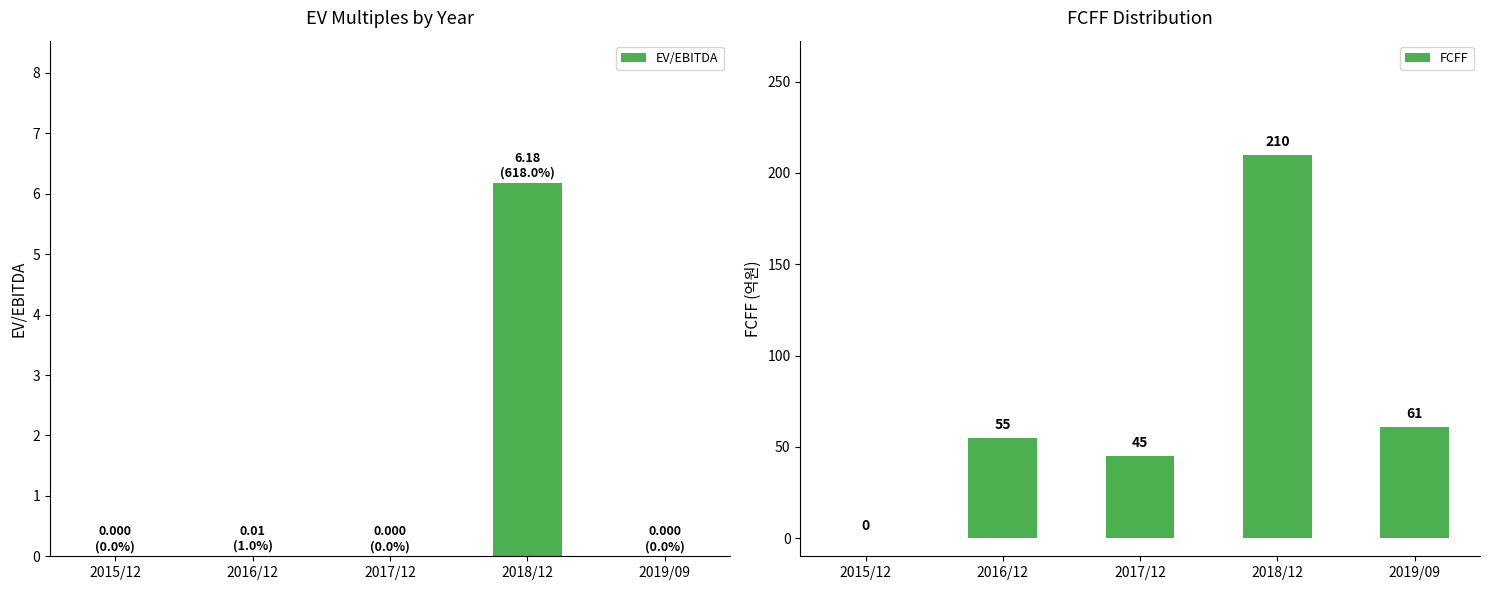

How many series are shown in this chart?

1